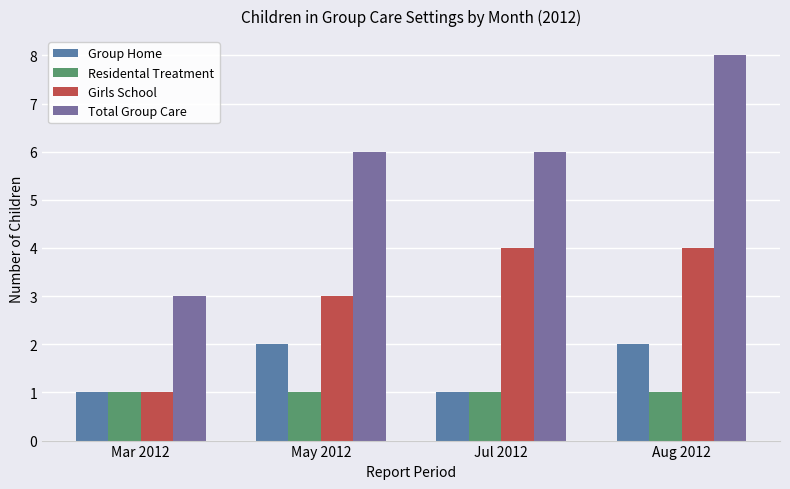

The Total Group Care series shows 8 at Aug 2012. True or false?

True